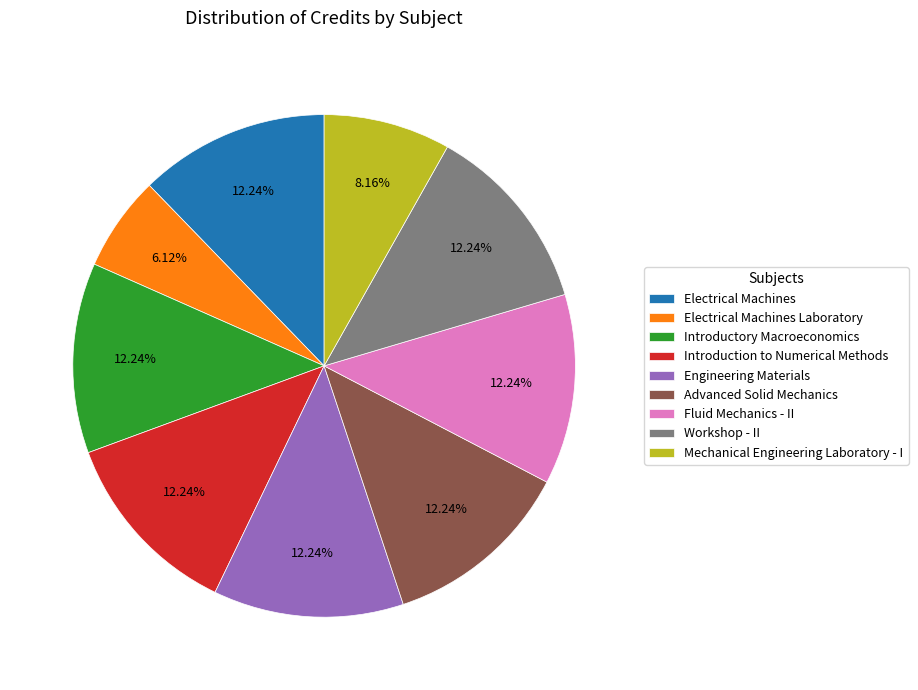

Is the sum of Introduction to Numerical Methods and Engineering Materials greater than half?

No